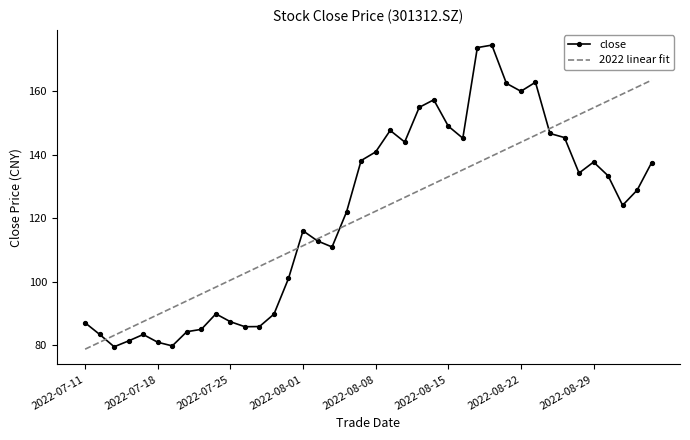

What is the minimum value for 2022 linear fit?

78.7